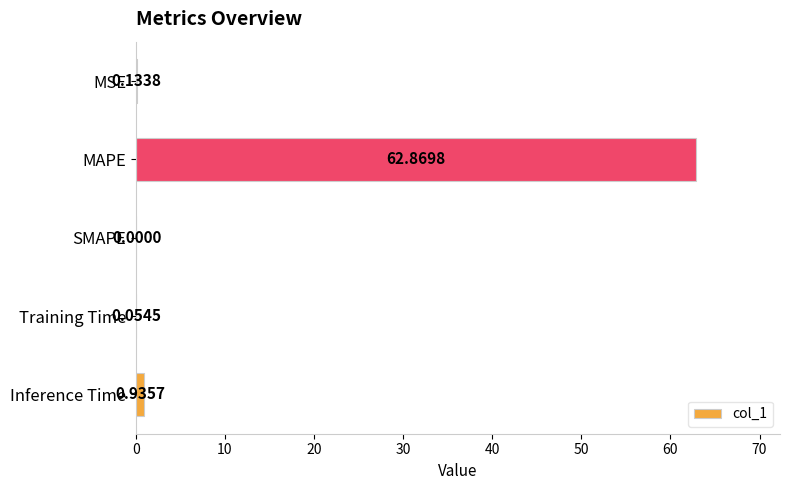

What is the change in value from MSE to MAPE?

+62.7